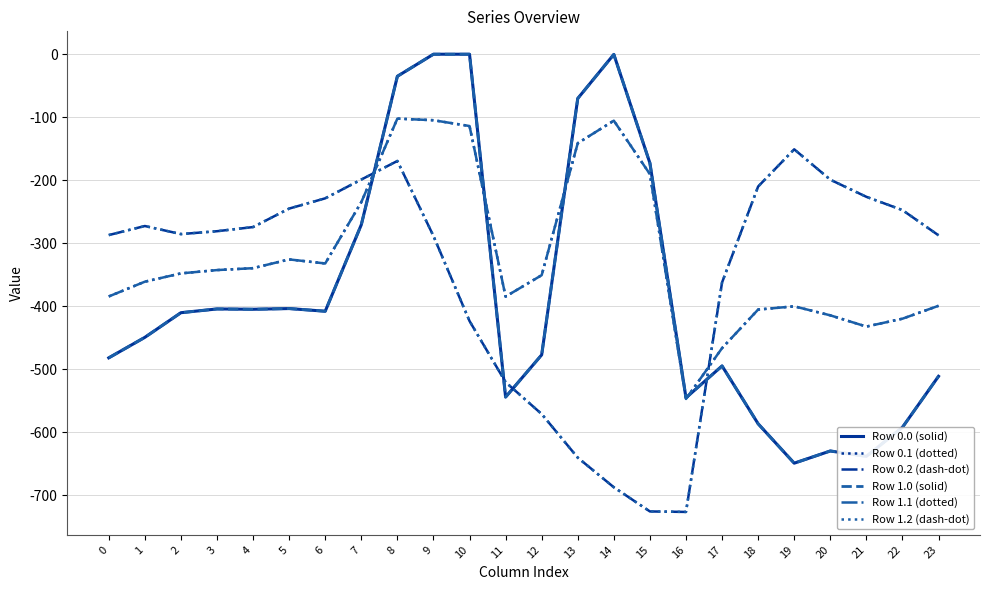

Which series has the largest total across all categories?

Row 0.1 (dotted)